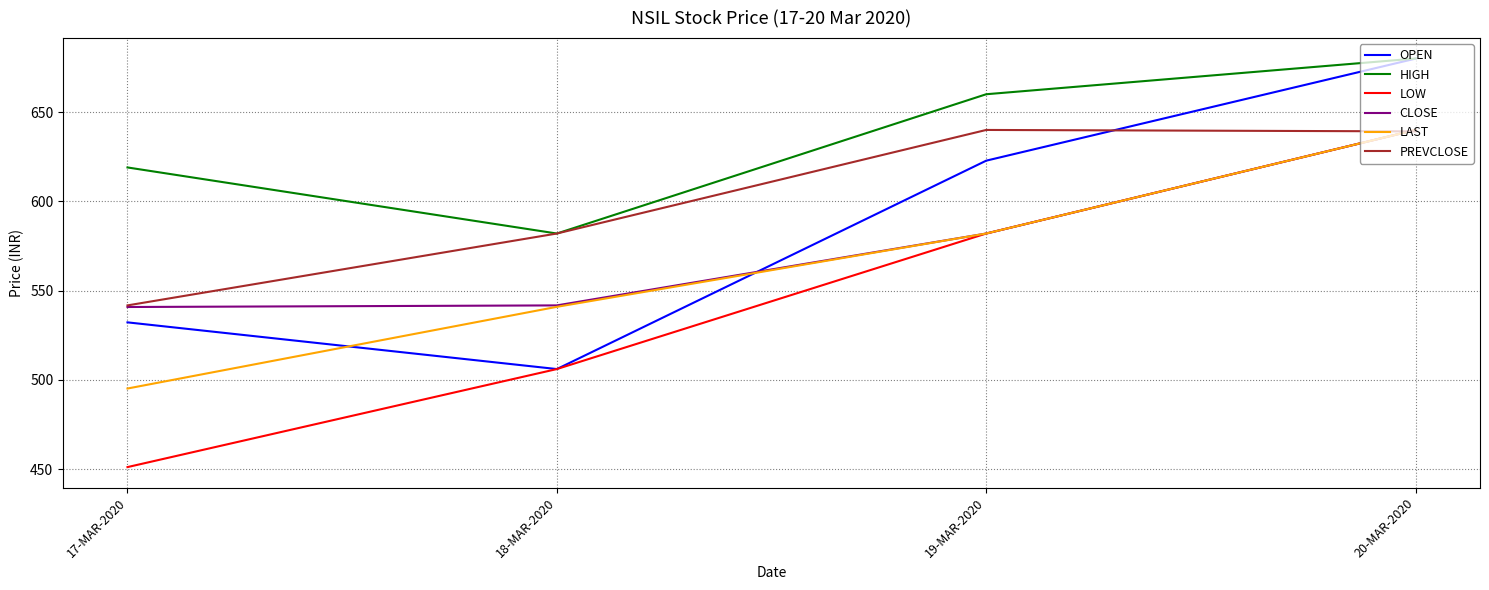

What are all the series names shown in the legend?

OPEN, HIGH, LOW, CLOSE, LAST, PREVCLOSE